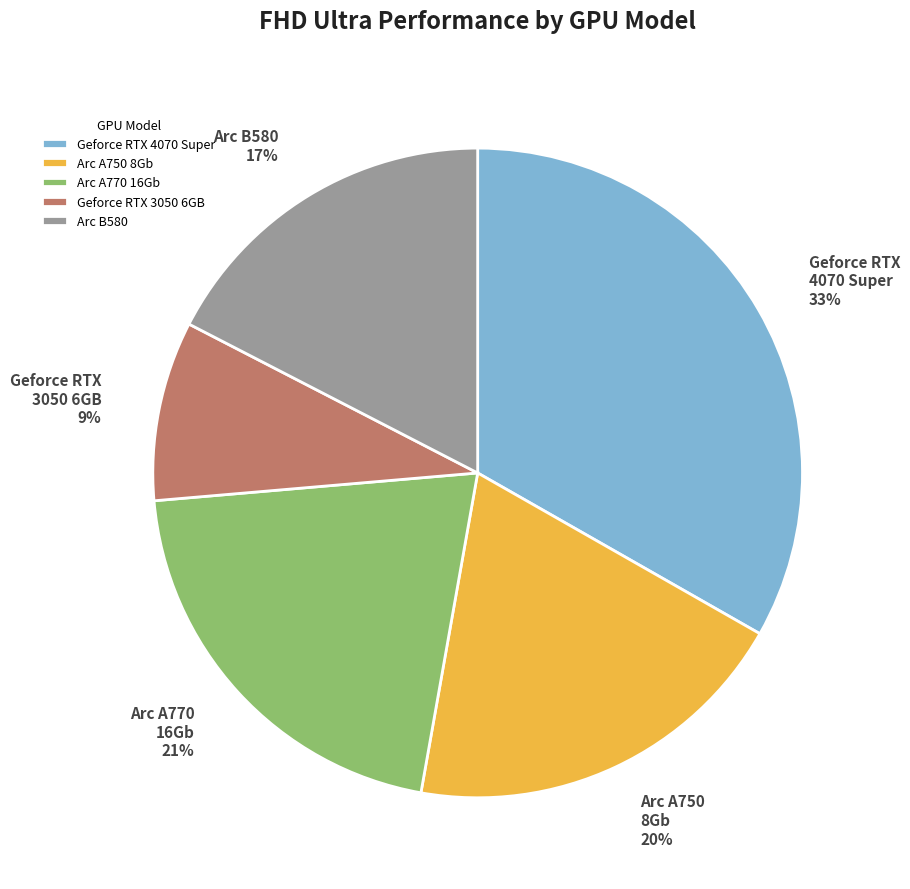

To the nearest percent, what percentage of the pie is Geforce RTX 3050 6GB?

9%